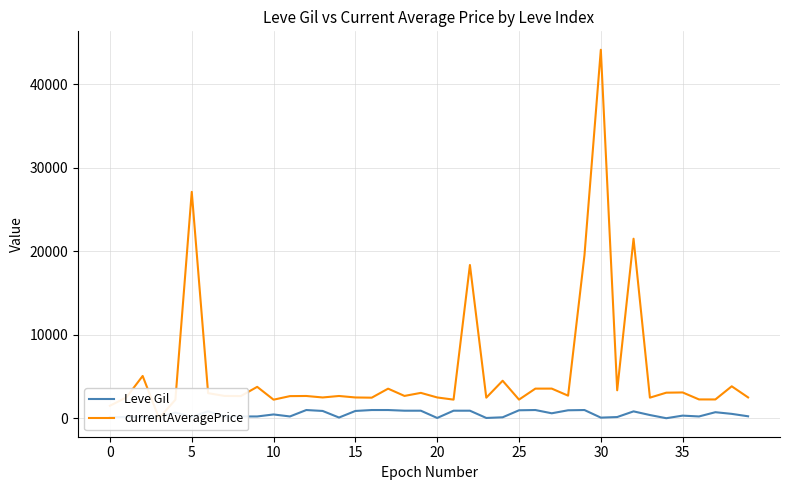

True or false: currentAveragePrice and Leve Gil intersect in this chart.

True